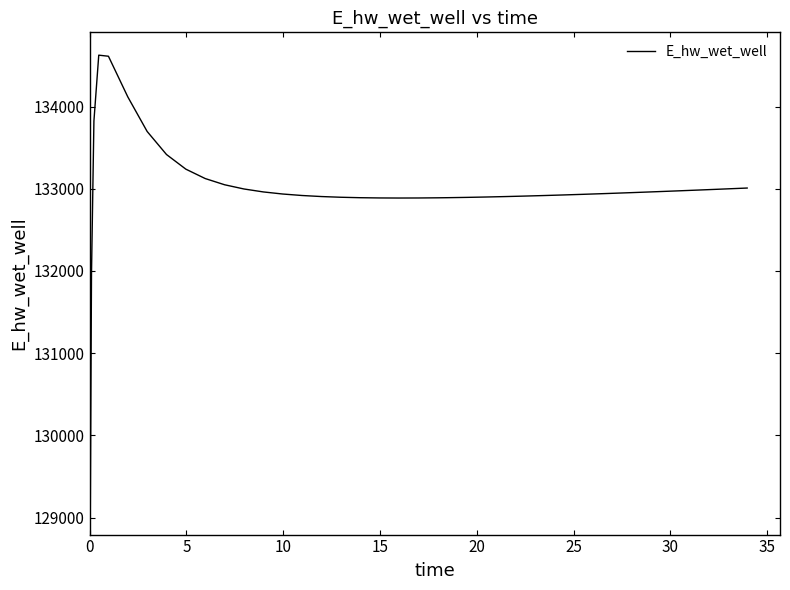

What is the difference between the maximum and minimum values?

5556.3